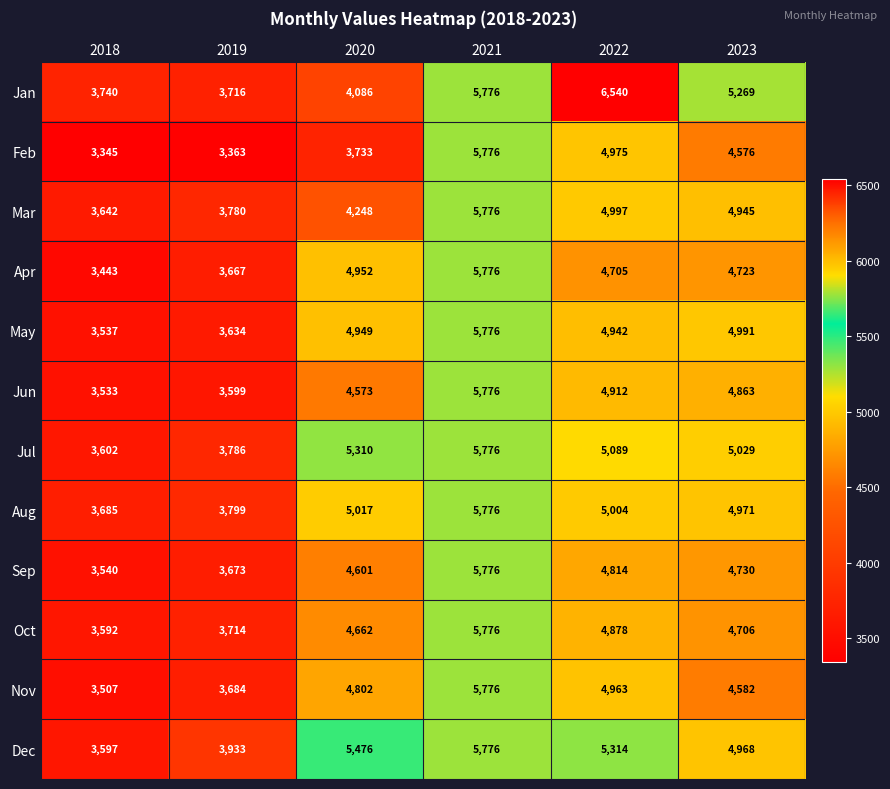

Which series has the widest spread of values?

Jan